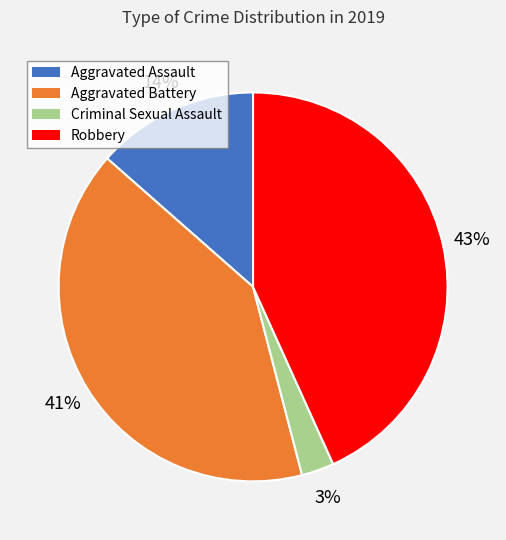

What percentage is the Robbery slice, to the nearest percent?

43%